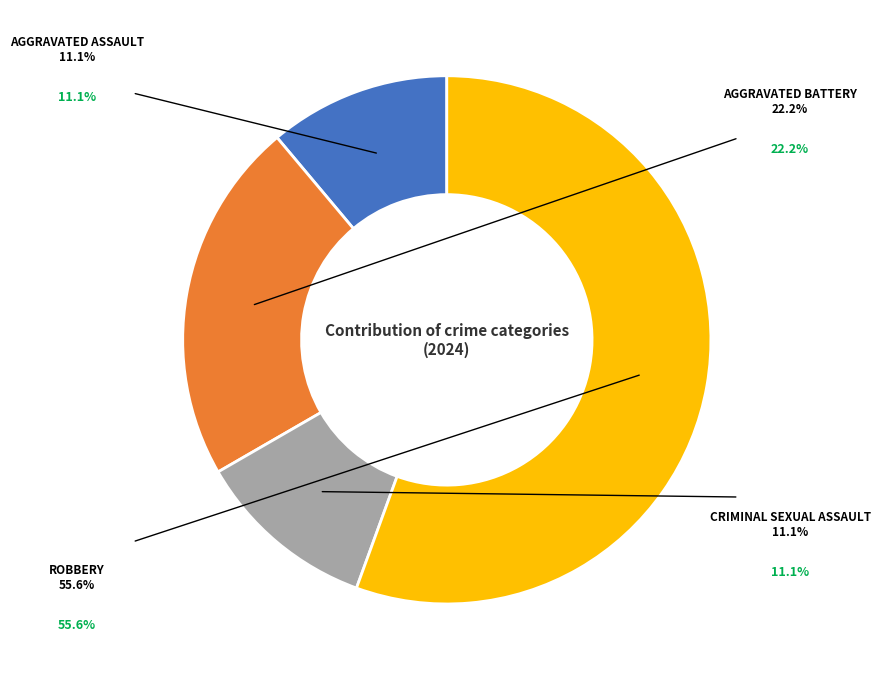

Is there any slice that represents more than half of the pie?

Yes